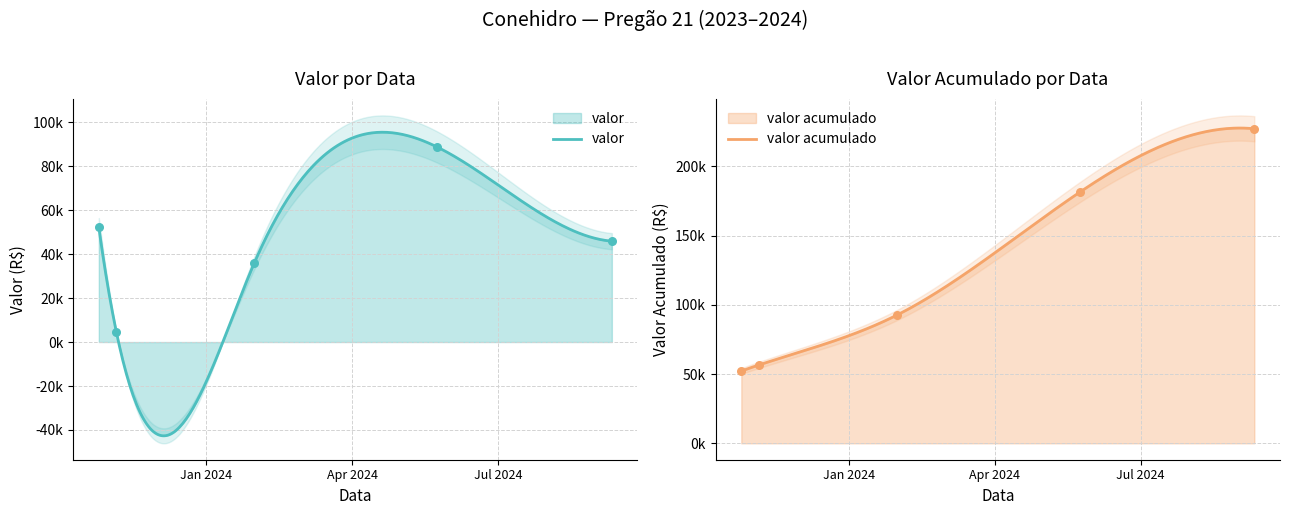

What is the change in value from 2023-10-26 to 2024-05-24?

+36483.4